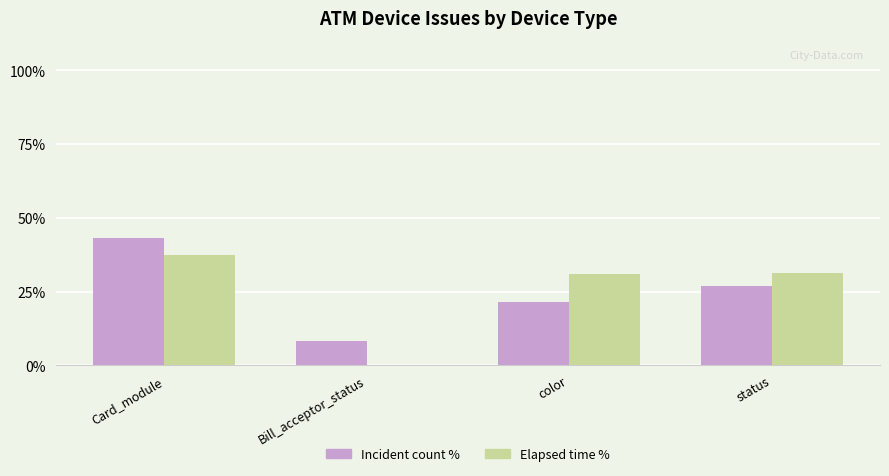

At which category is the sum across all series the highest?

Card_module